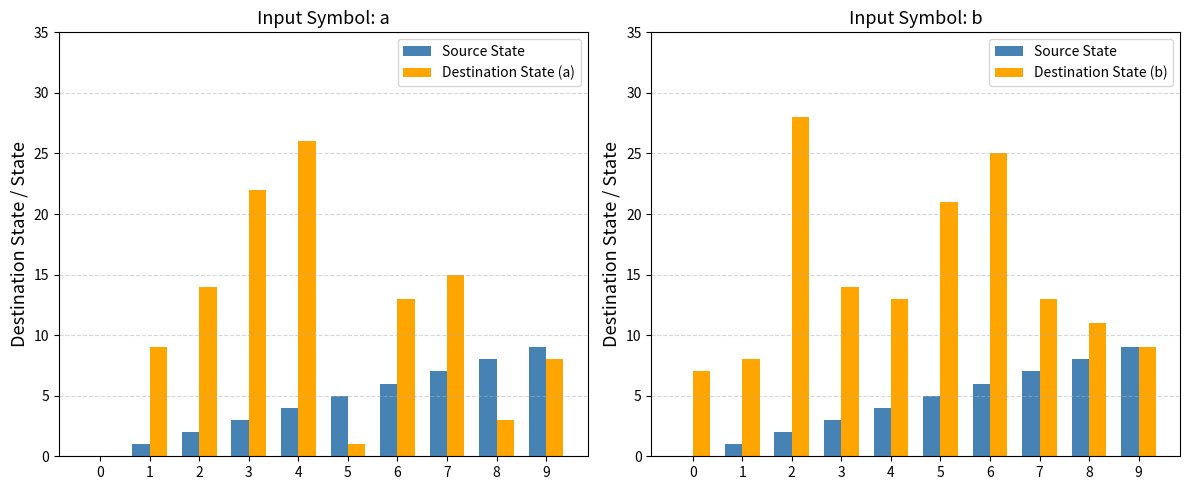

Where does the Source State series first go above 5?

6